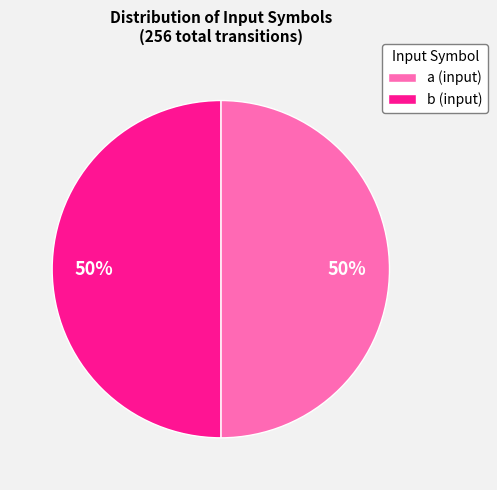

To the nearest percent, what portion does a (input) represent?

50%